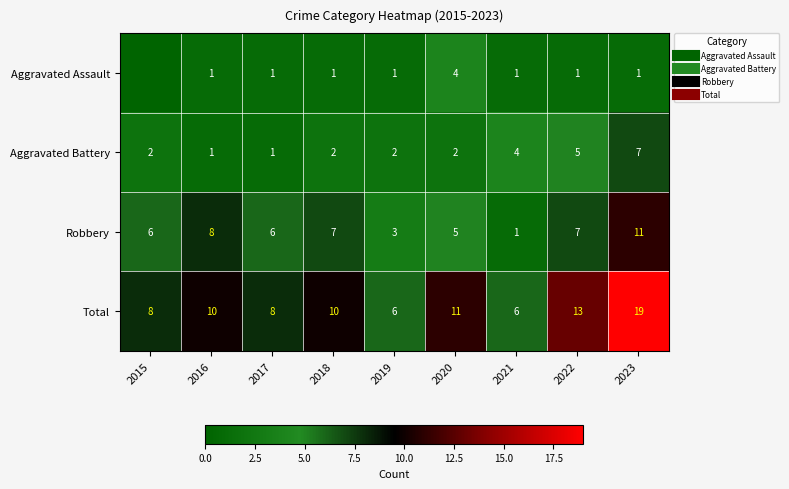

What is the difference between the second highest and second lowest values in the Total series?

7